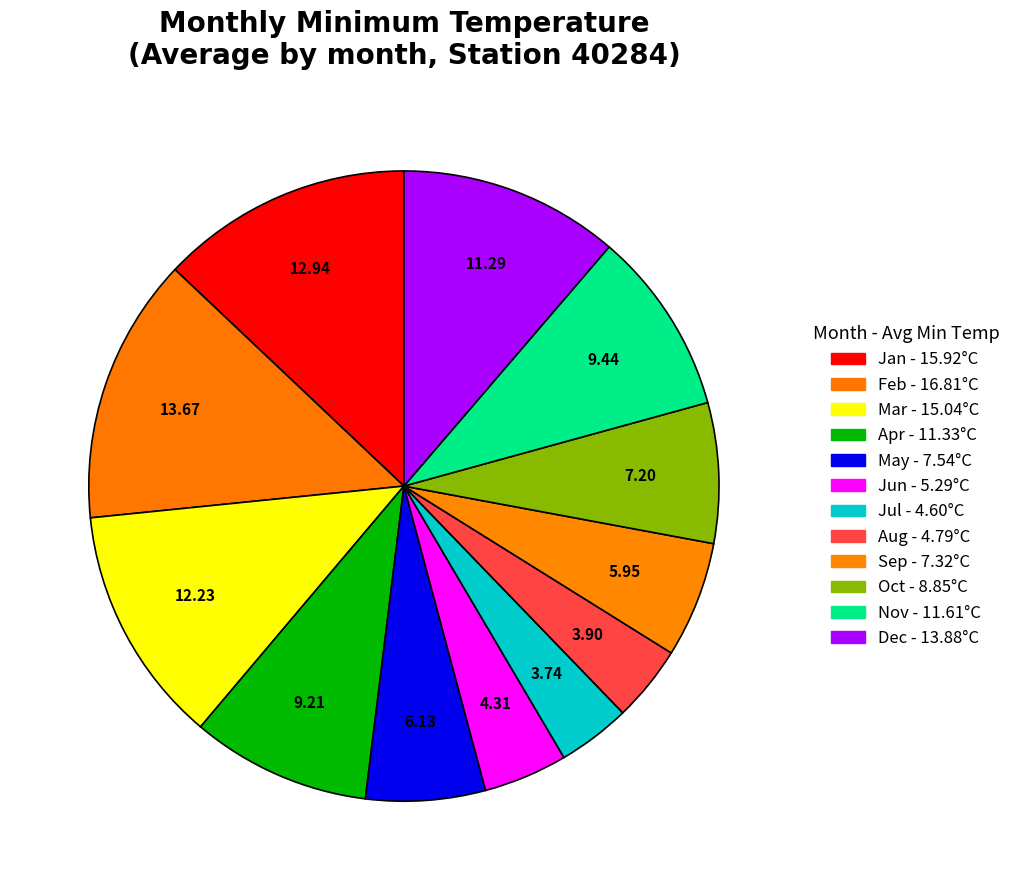

To the nearest percent, what is the difference between the largest and smallest slice percentages?

10%